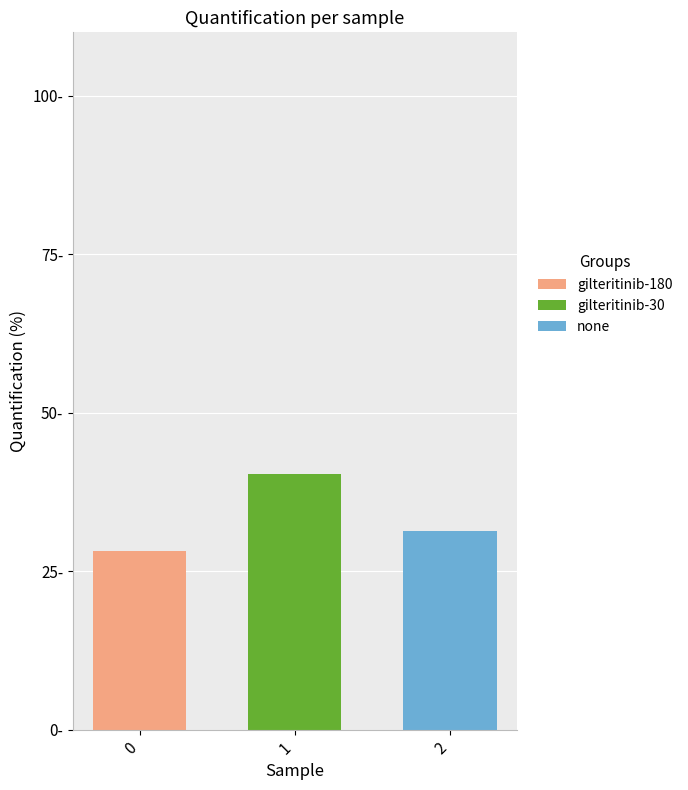

Which series changed the most between 1 and 2?

gilteritinib-30